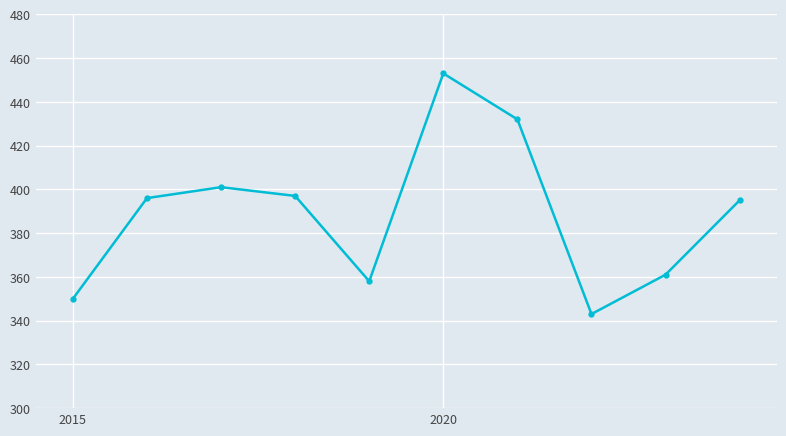

What is the minimum value shown in the chart?

343